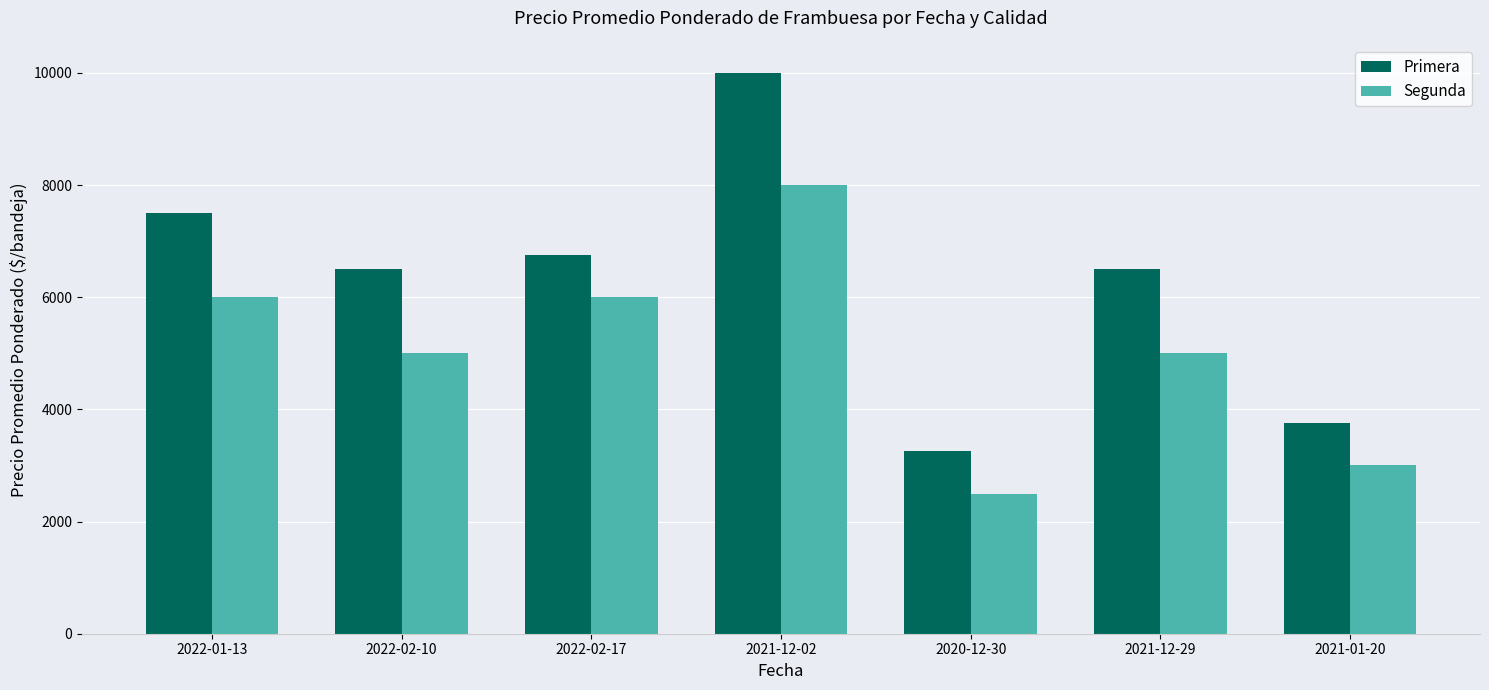

True or false: Primera has a value of 10962 at 2022-01-13.

False